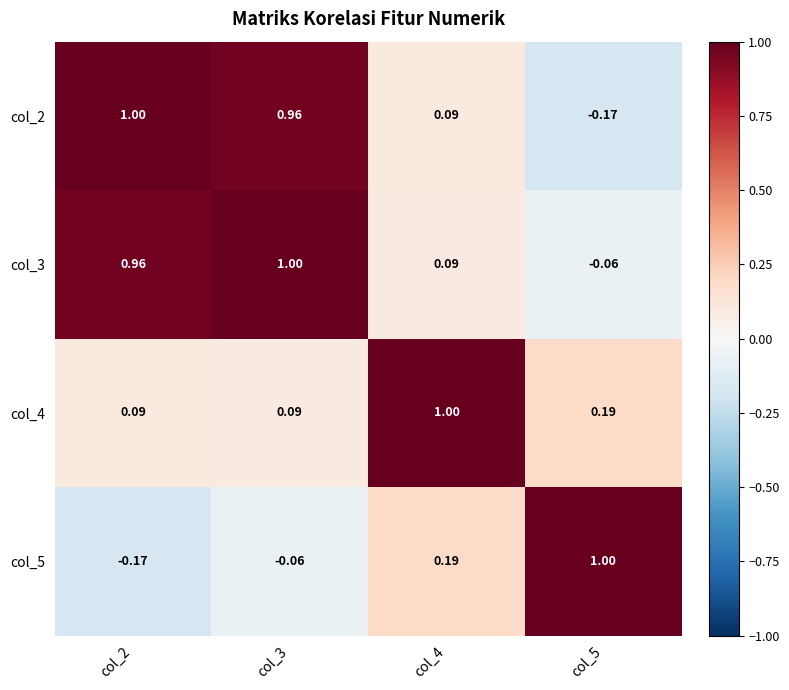

Reading left to right, extract all data points from this chart.

col_2: col_2=1.0	col_3=1.0	col_4=0.1	col_5=-0.2
col_3: col_2=1.0	col_3=1.0	col_4=0.1	col_5=-0.1
col_4: col_2=0.1	col_3=0.1	col_4=1.0	col_5=0.2
col_5: col_2=-0.2	col_3=-0.1	col_4=0.2	col_5=1.0